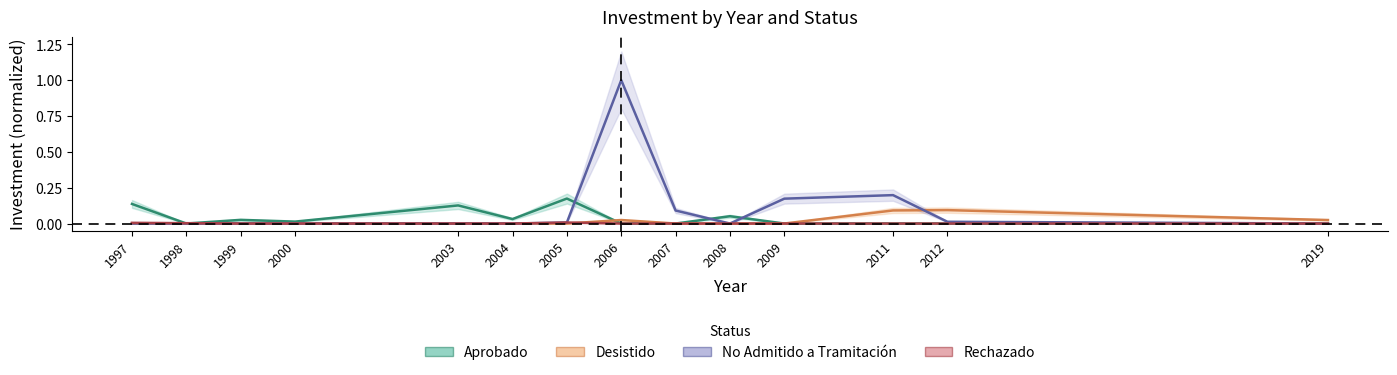

Between which two adjacent categories do Aprobado and No Admitido a Tramitación first intersect?

2005 and 2006